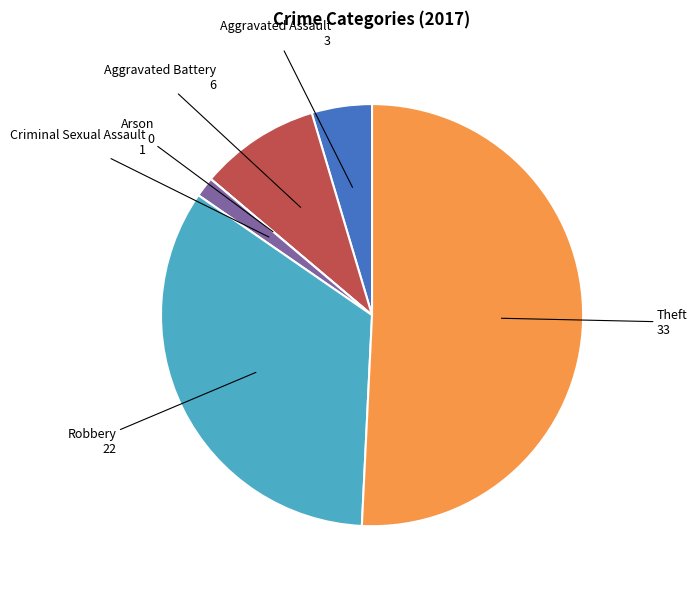

What is the largest slice in the pie chart?

Theft